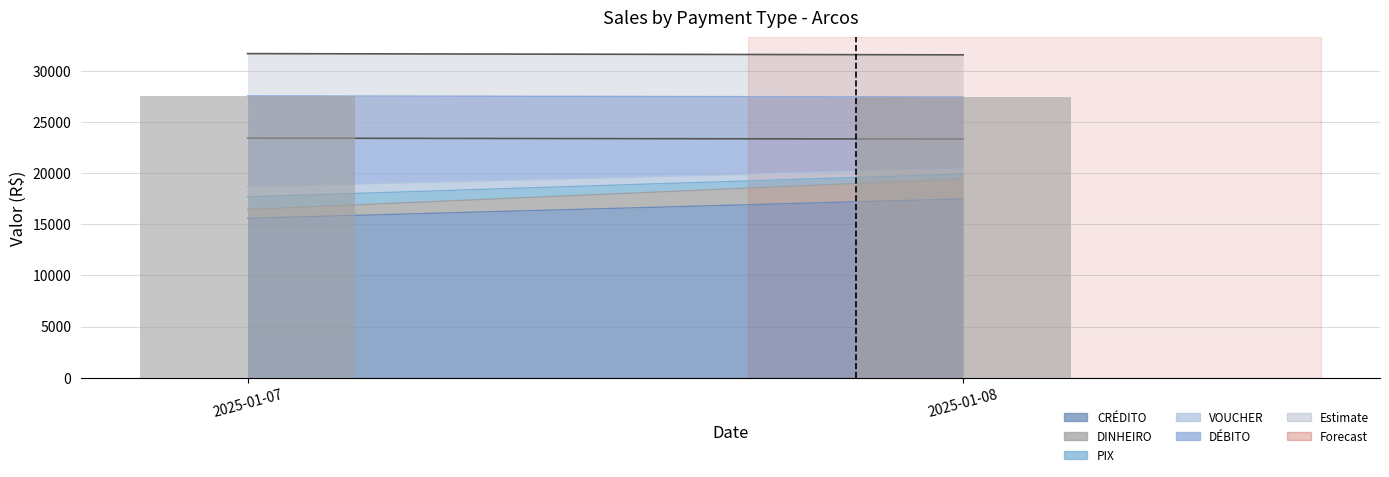

The value at 2025-01-08 is 27460.4. True or false?

True